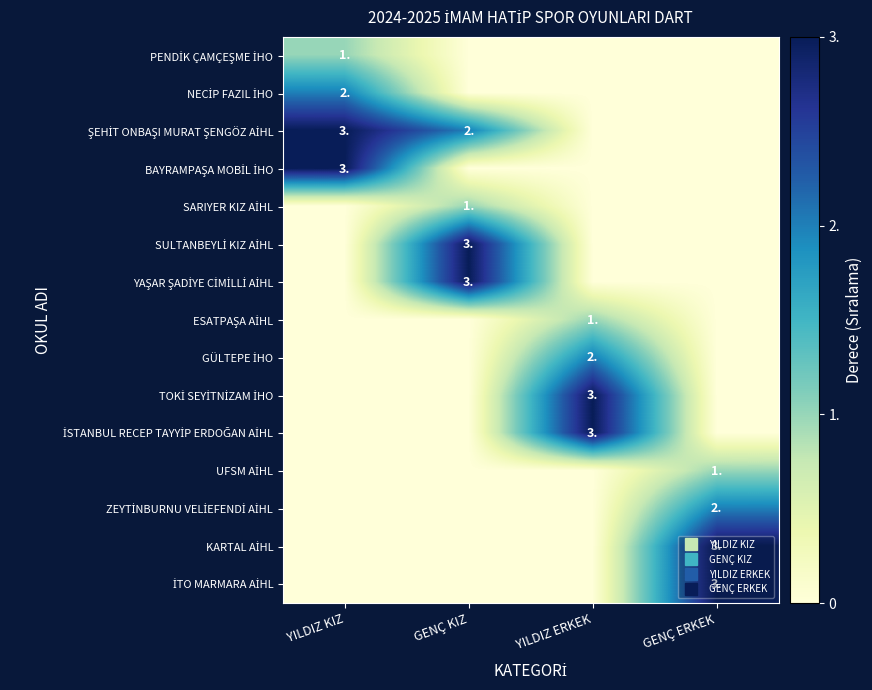

The value of GÜLTEPE İHO at GENÇ KIZ is -1. True or false?

False